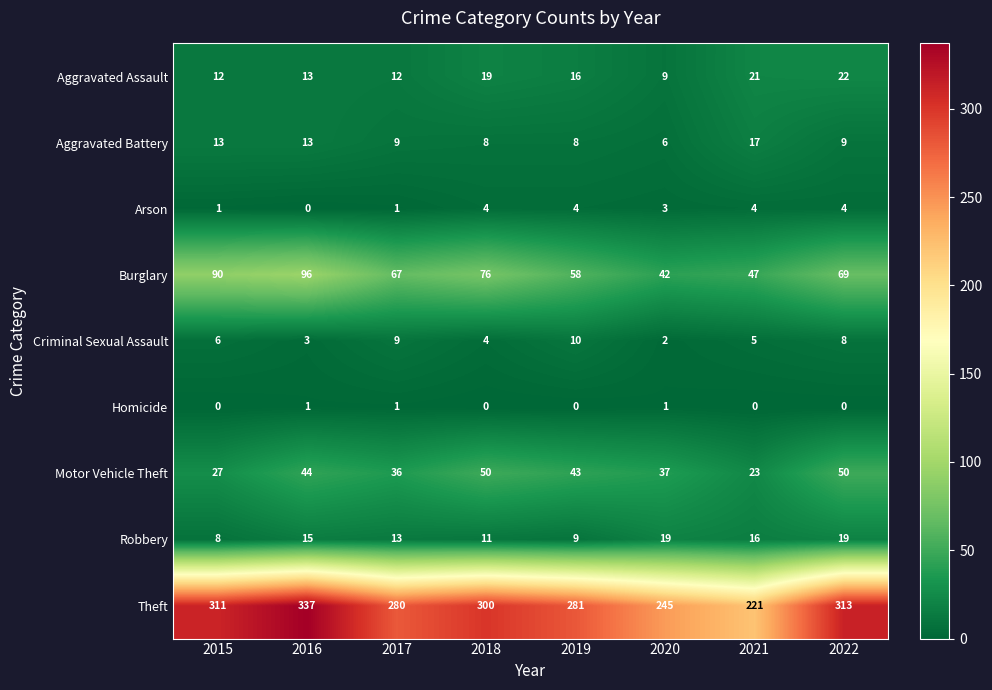

Is it true that Criminal Sexual Assault equals 3 at 2016?

True